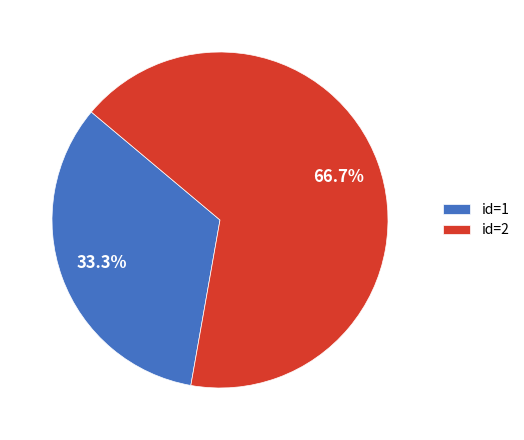

What percentage do id=1 and id=2 together represent?

100.0%